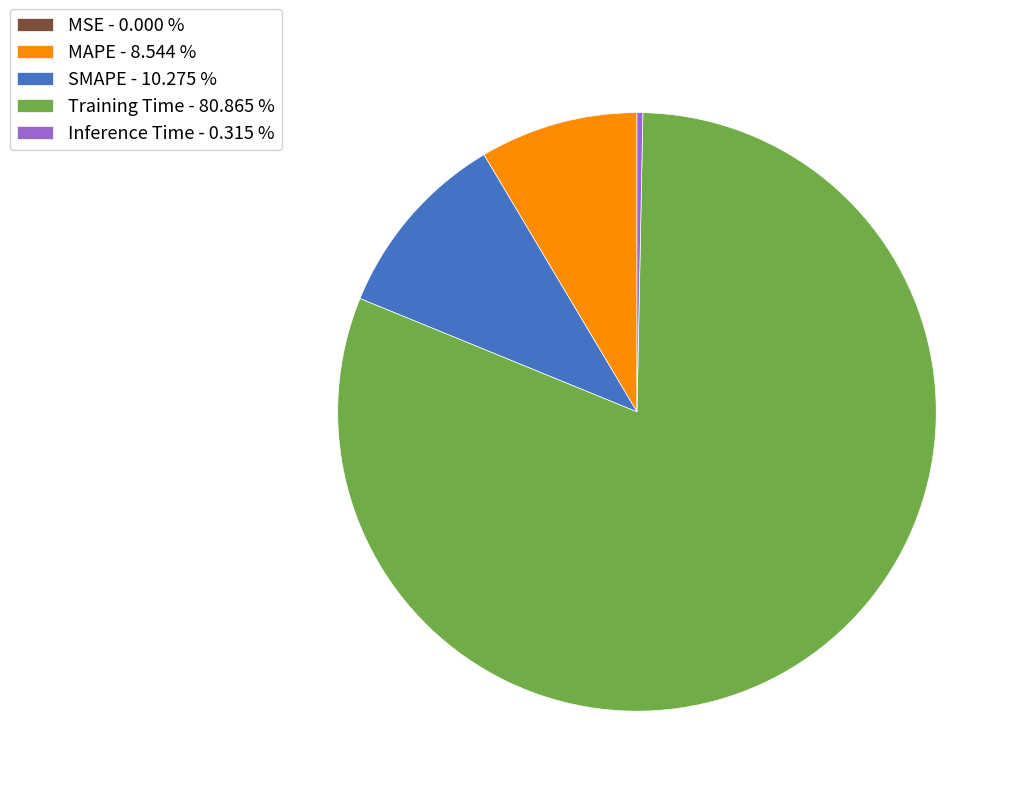

Which has a higher value, SMAPE - 10.275 % or Training Time - 80.865 %?

Training Time - 80.865 %